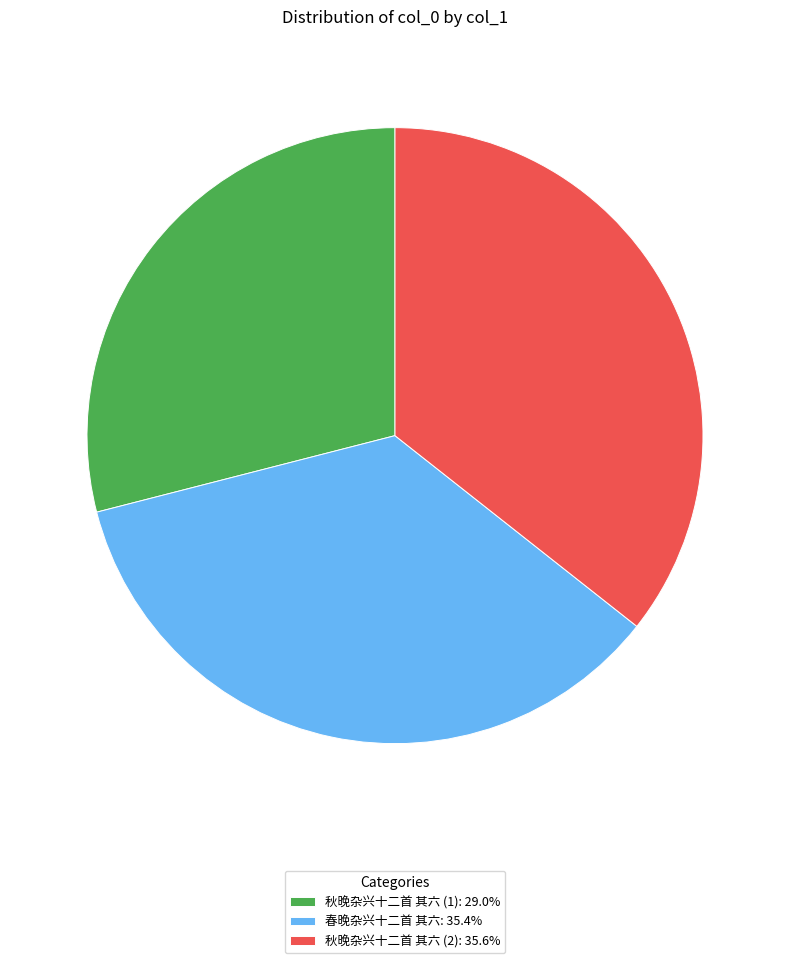

Combined, do 秋晚杂兴十二首 其六 (1): 29.0% and 秋晚杂兴十二首 其六 (2): 35.6% account for over 50%?

Yes